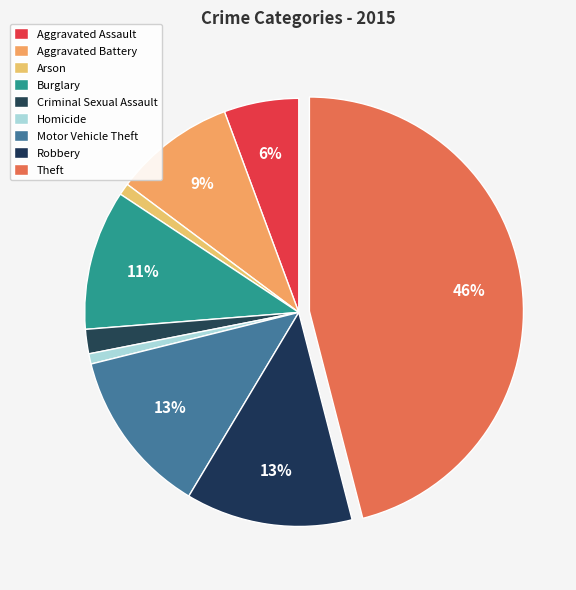

Between Robbery and Theft, which is larger?

Theft